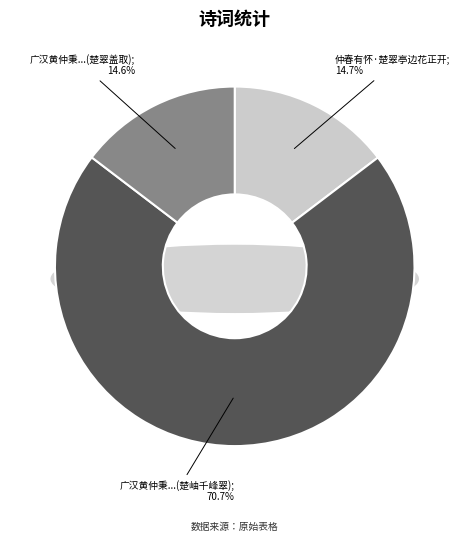

To the nearest percent, what is the difference between the 广汉黄仲秉即转运使治之东作亭扁以楚翠盖取杜陵所谓楚岫千峰翠者属客赋诗 and 广汉黄仲秉即转运使治之东作亭扁以楚翠盖取 slice percentages?

56%